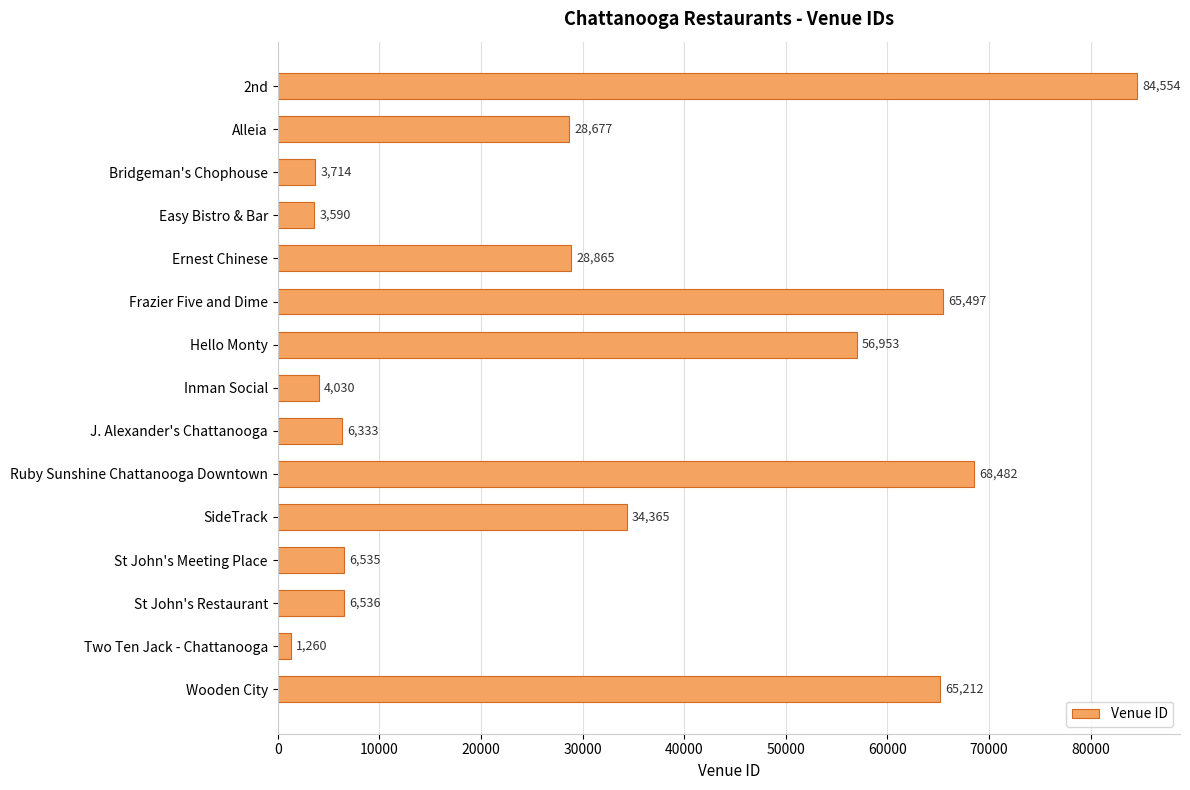

What is the smallest value displayed?

1260